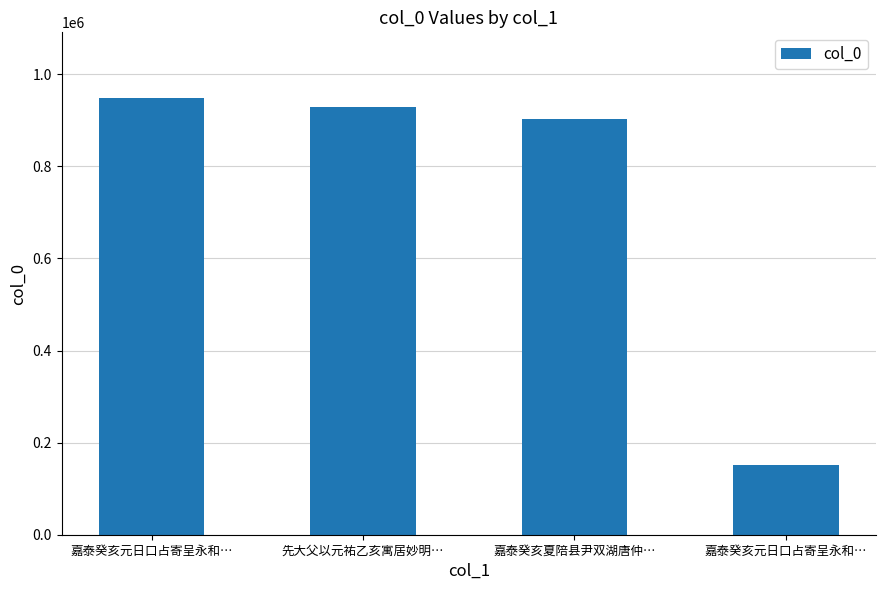

Rank the categories by value from lowest to highest.

嘉泰癸亥元日口占寄呈永和…, 嘉泰癸亥夏陪县尹双湖唐仲…, 先大父以元祐乙亥寓居妙明…, 嘉泰癸亥元日口占寄呈永和…